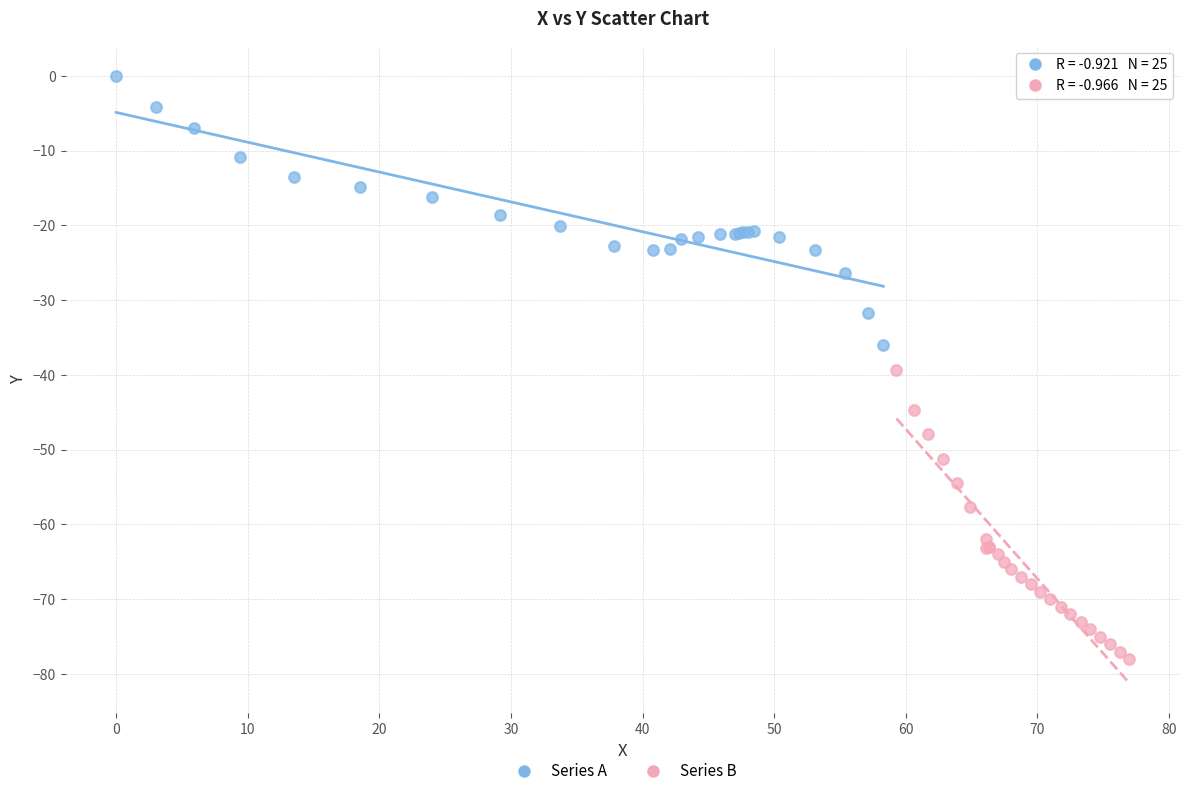

Which series has the widest spread of Y values?

Series B